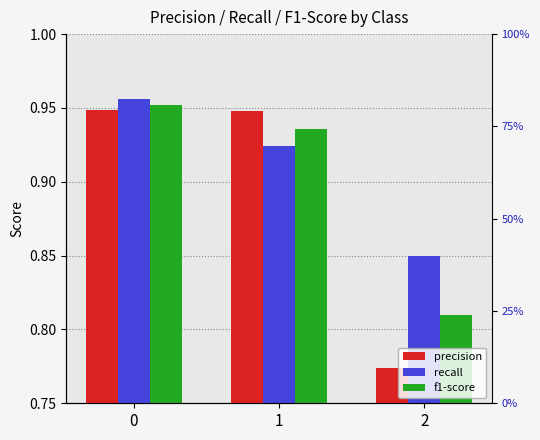

What are all the series names shown in the legend?

precision, recall, f1-score